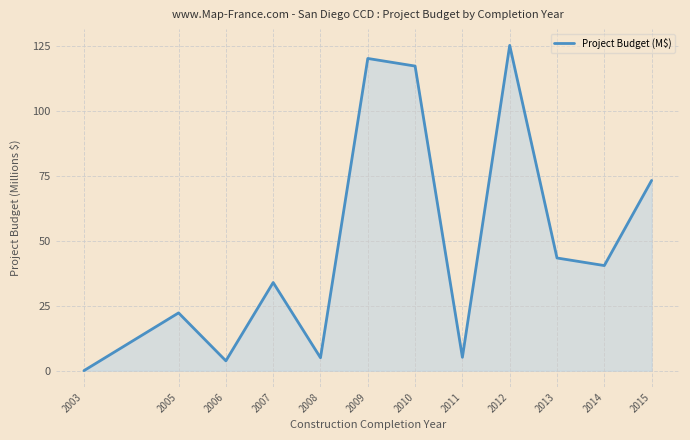

What is the difference between the values at 2013 and 2009?

76.8